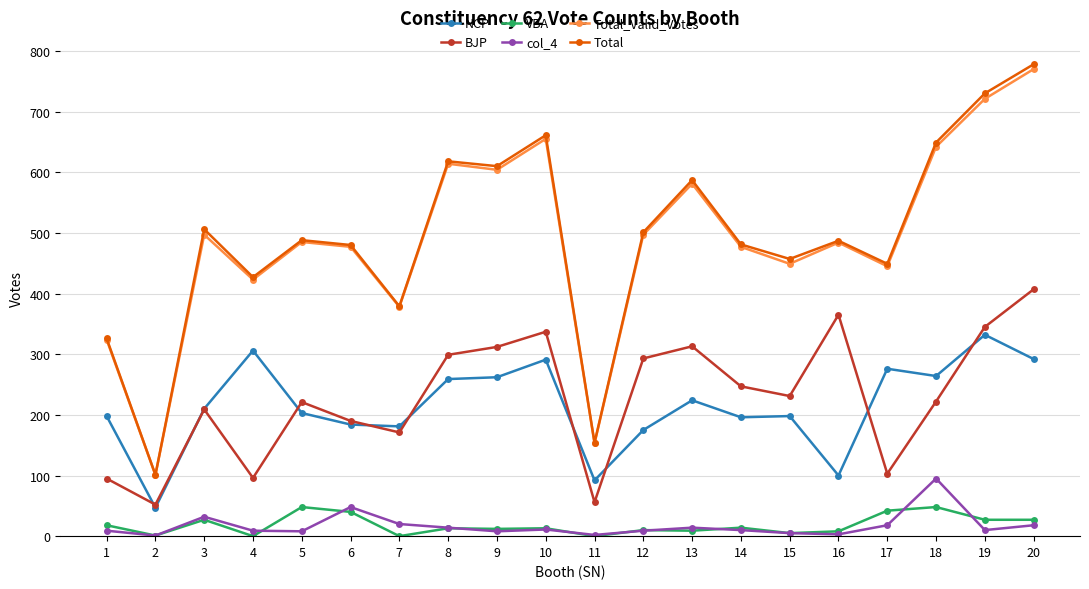

At which category does VBA reach its first local peak?

3